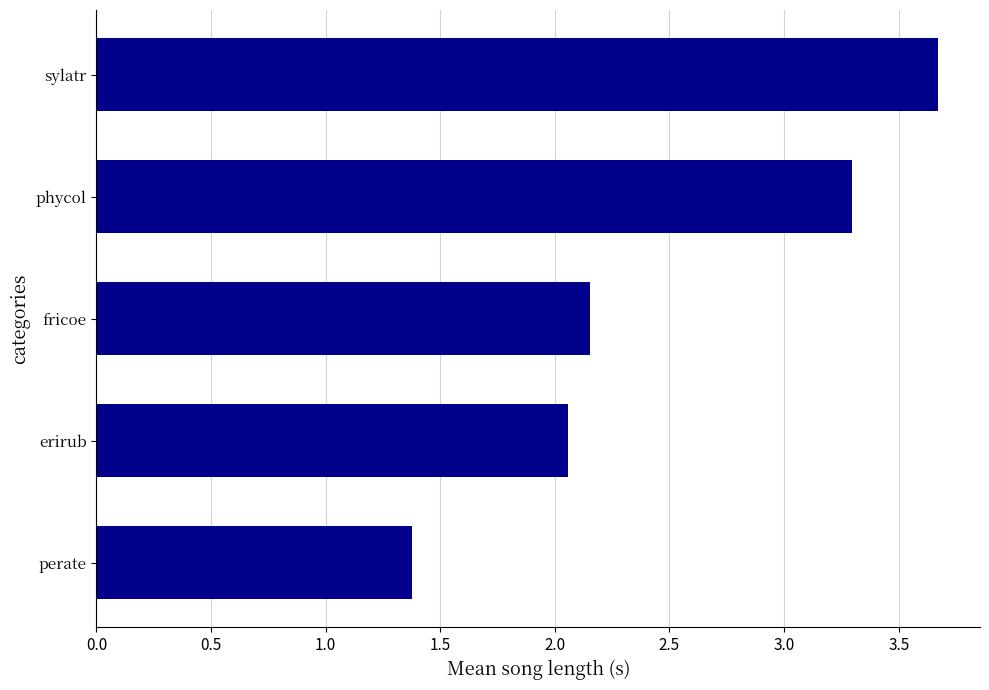

The chart shows a value of 0.6 at perate. True or false?

False